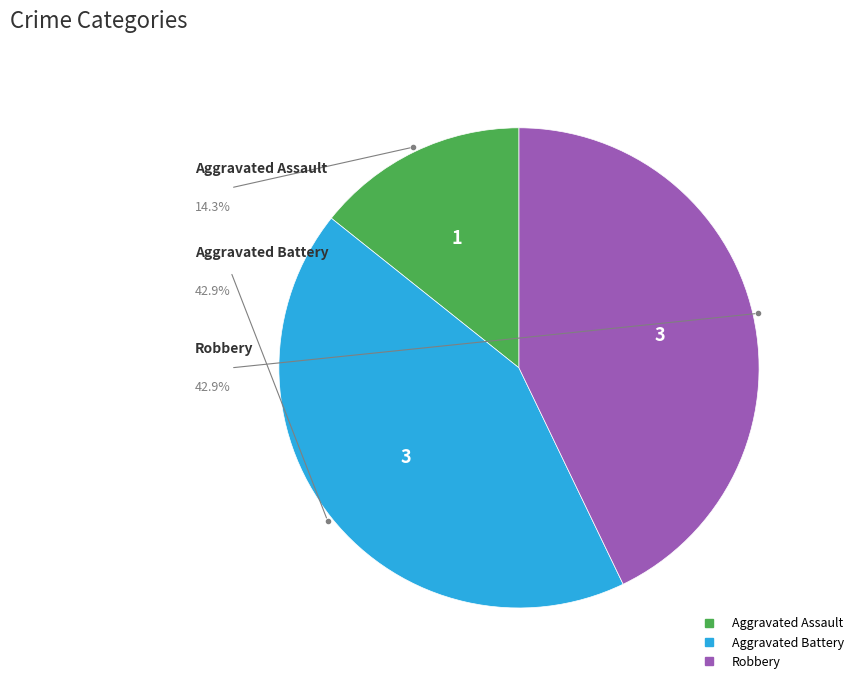

Do Aggravated Assault and Aggravated Battery together represent more than half of the pie?

Yes